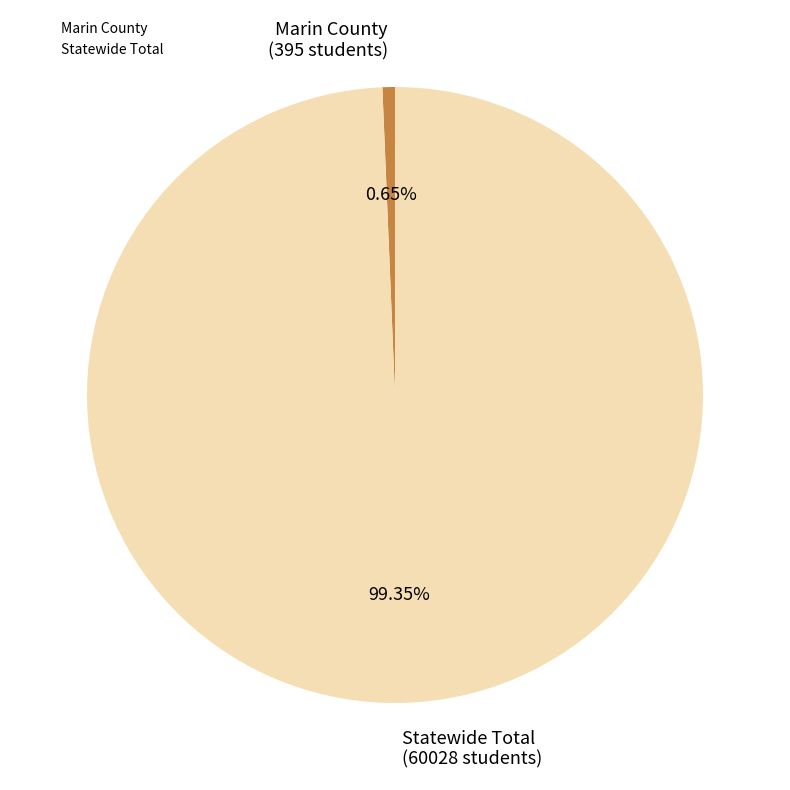

What percentage do Marin County and Statewide Total together represent?

100.0%